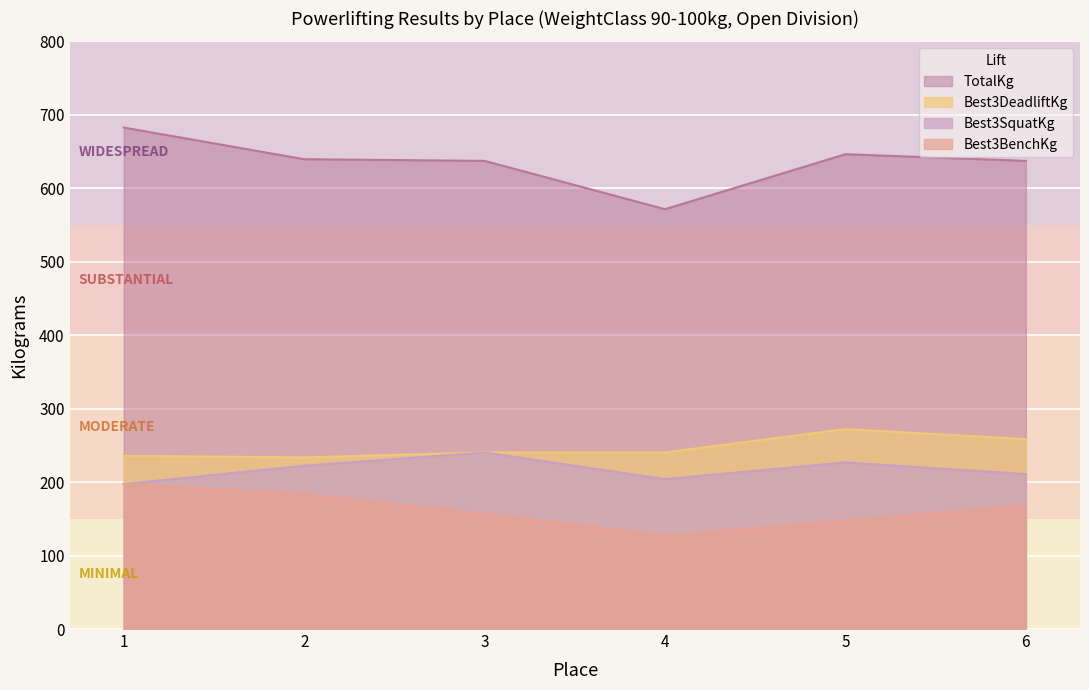

What is the difference between the second highest and second lowest values in the Best3SquatKg series?

22.7